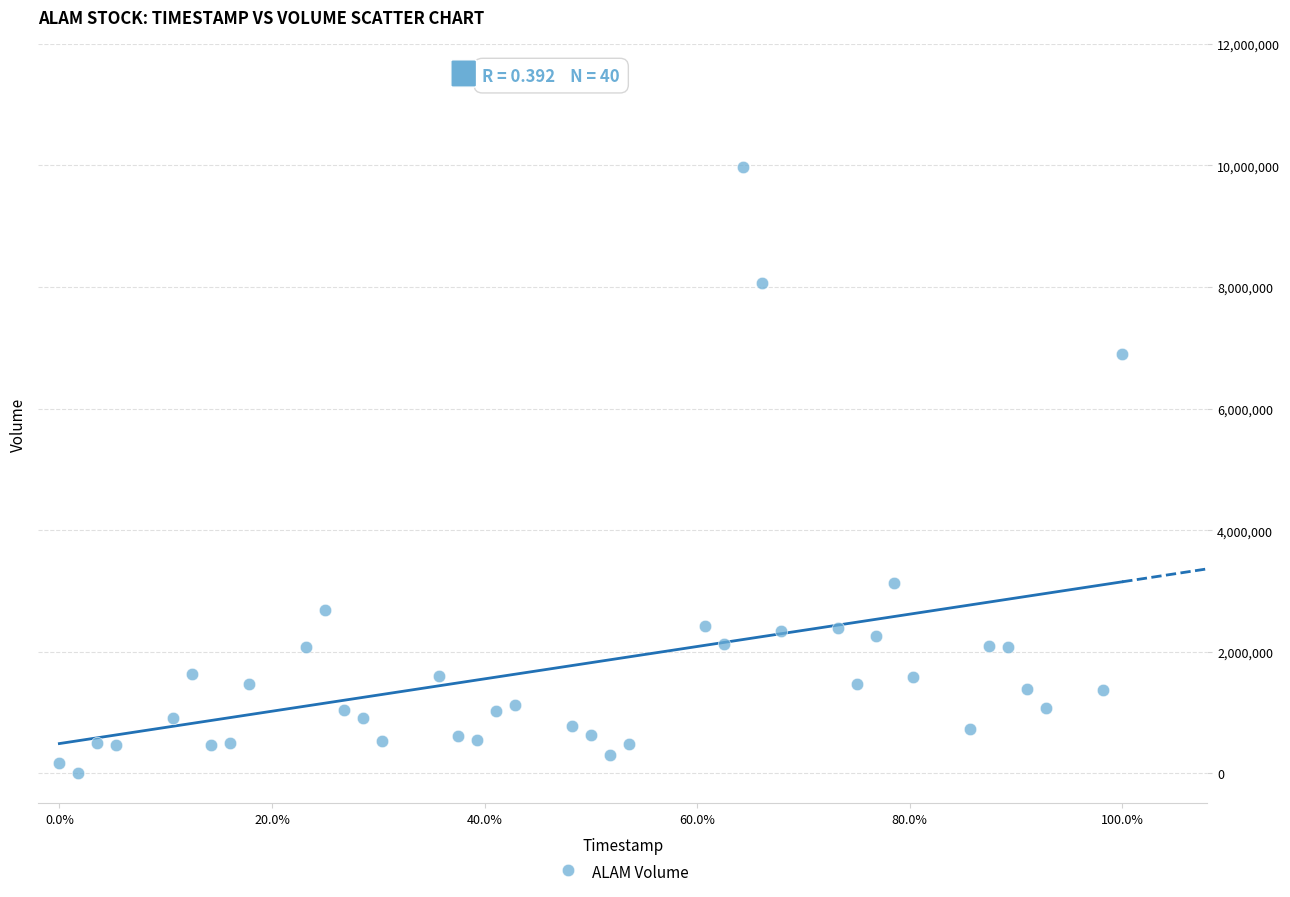

What is the range of Y values (max minus min)?

9978092